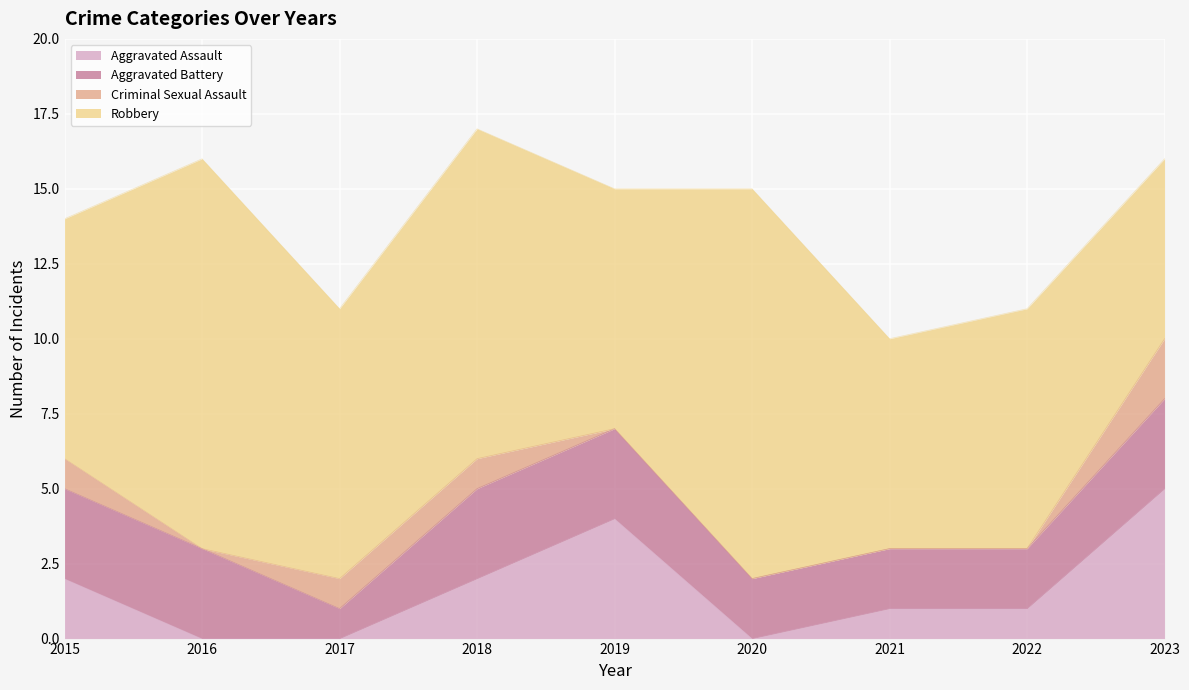

Reading left to right, extract all data points from this chart.

Aggravated Assault: 2	0	0	2	4	0	1	1	5
Aggravated Battery: 3	3	1	3	3	2	2	2	3
Criminal Sexual Assault: 1	0	1	1	0	0	0	0	2
Robbery: 8	13	9	11	8	13	7	8	6